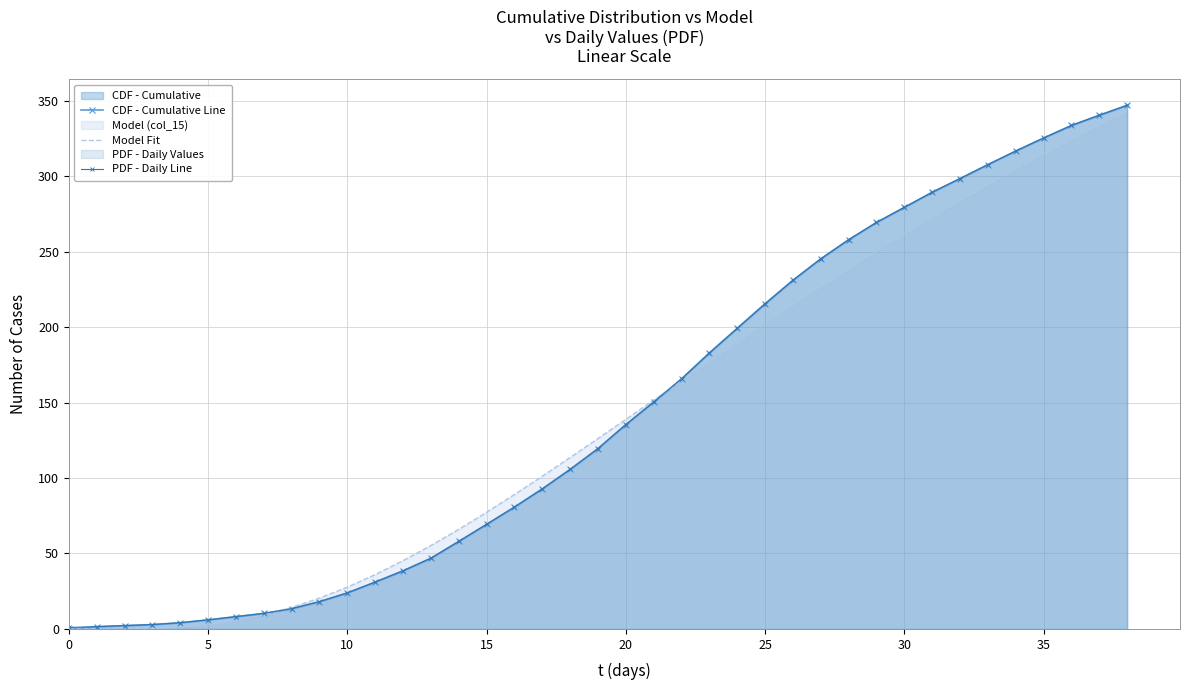

At which category does the chart reach its peak across all series?

38